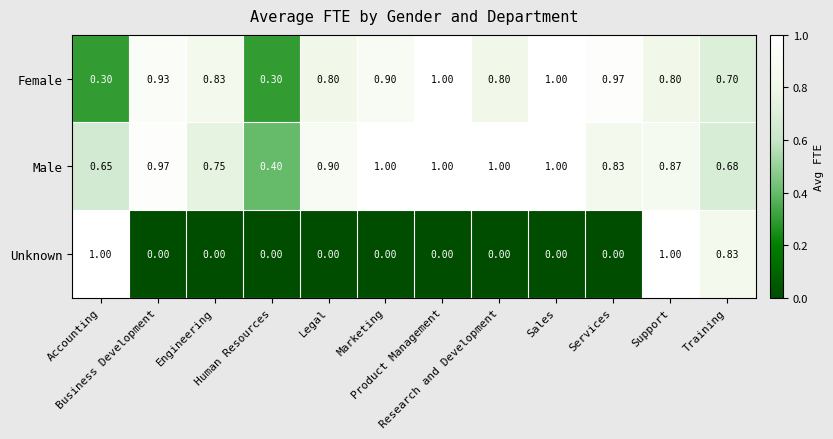

Which series has the largest range (max minus min)?

Unknown